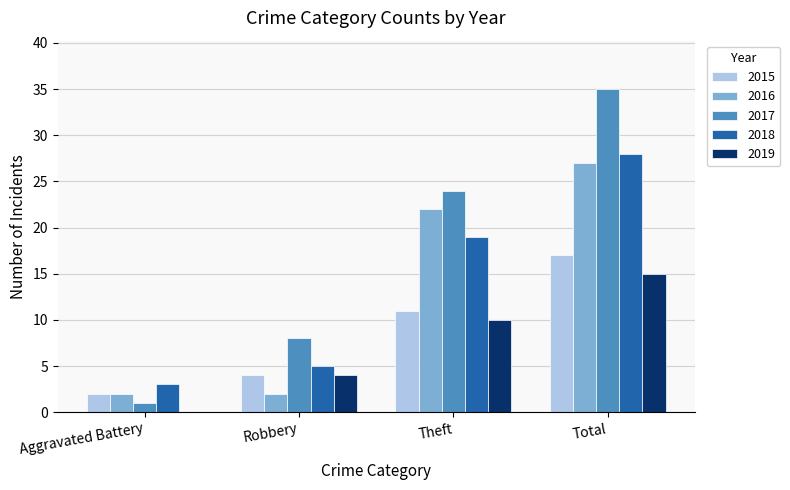

Between Aggravated Battery and Robbery, which series saw the biggest shift?

2017